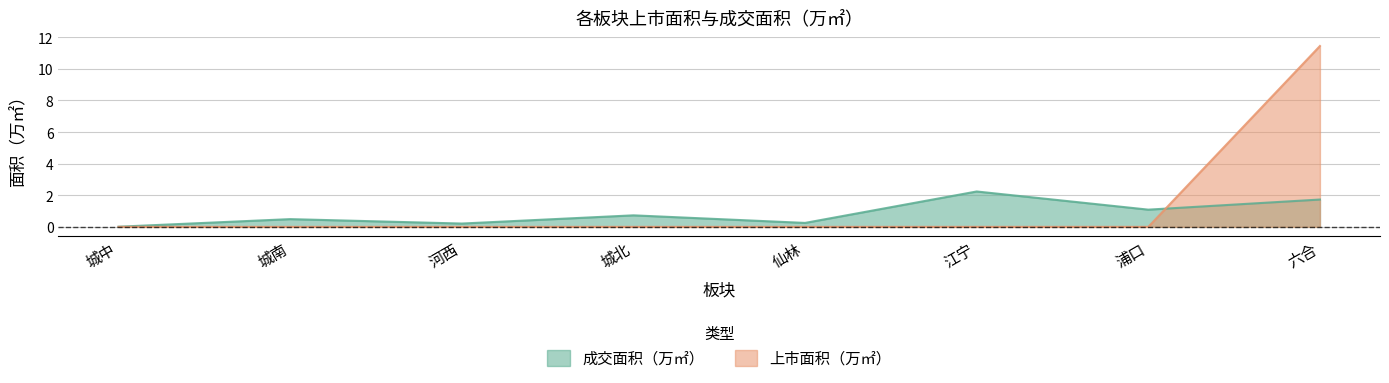

Reading left to right, list all the values displayed in this chart.

成交面积（万㎡）: 0.0	0.5	0.2	0.7	0.2	2.2	1.1	1.7
上市面积（万㎡）: 0.0	0.0	0.0	0.0	0.0	0.0	0.0	11.4